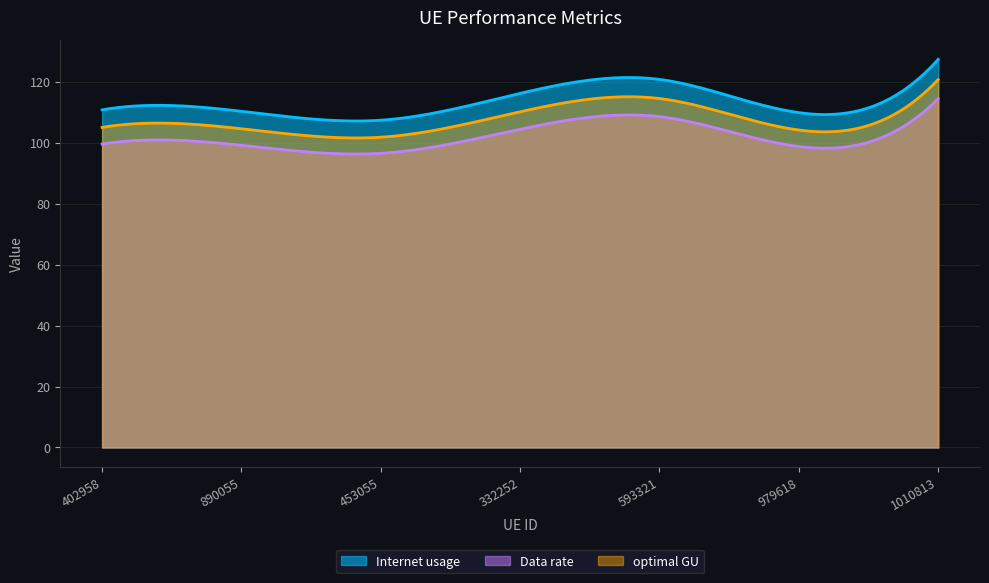

What is the sum of the Data rate values at 332252 and 890055?

203.6